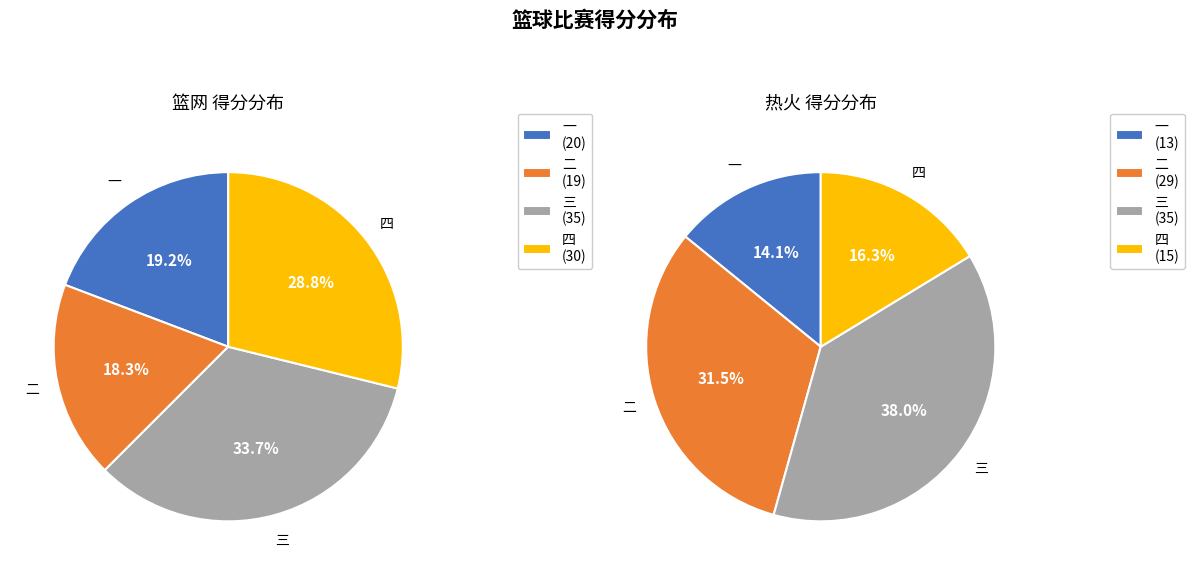

Is there a majority slice in this chart?

No